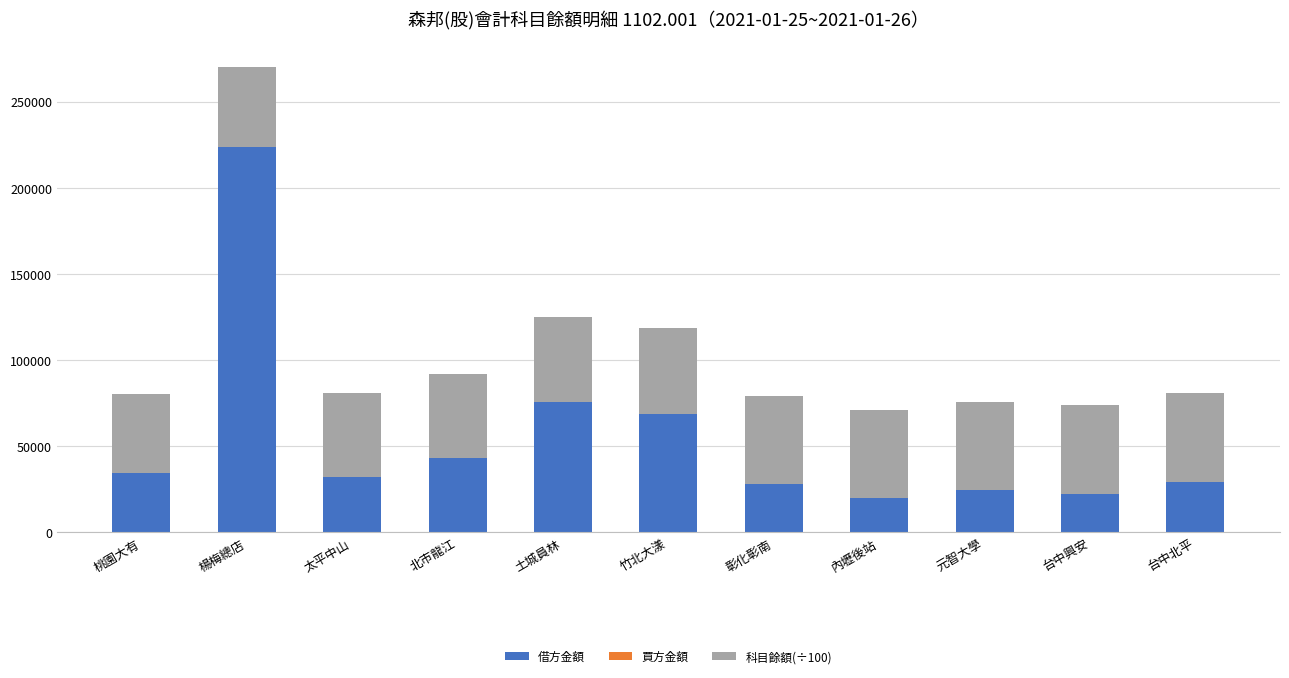

What is the total value across all series at 竹北大漾?

118515